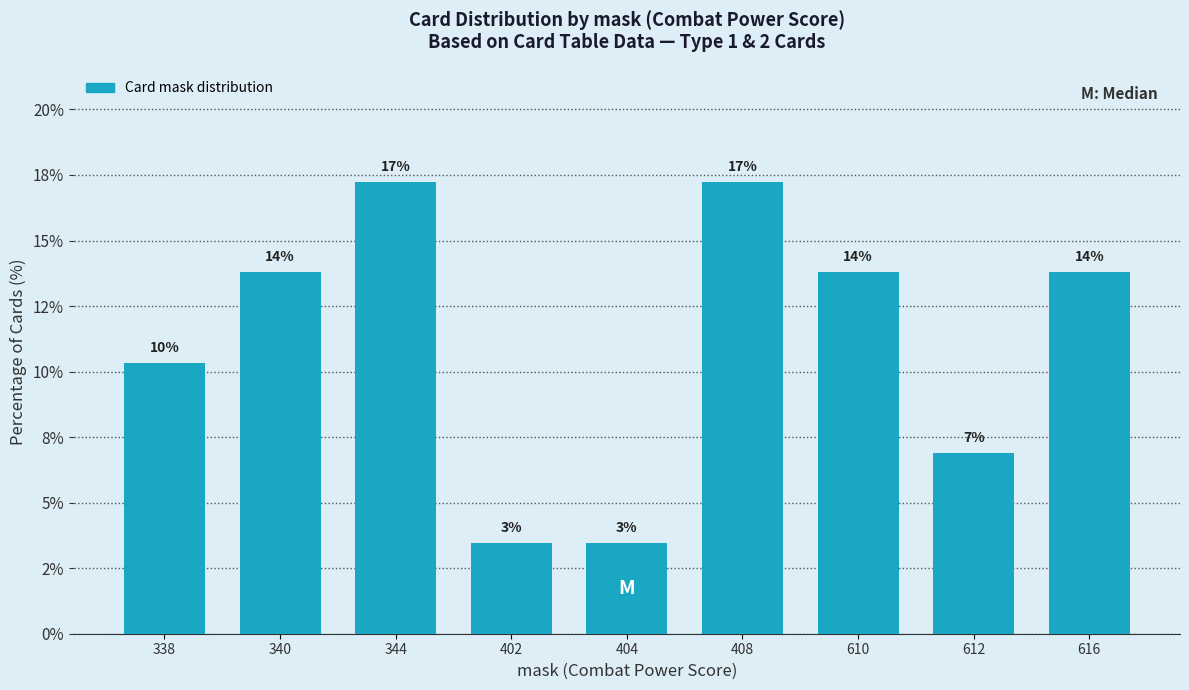

At which label does the data first exceed 13?

340